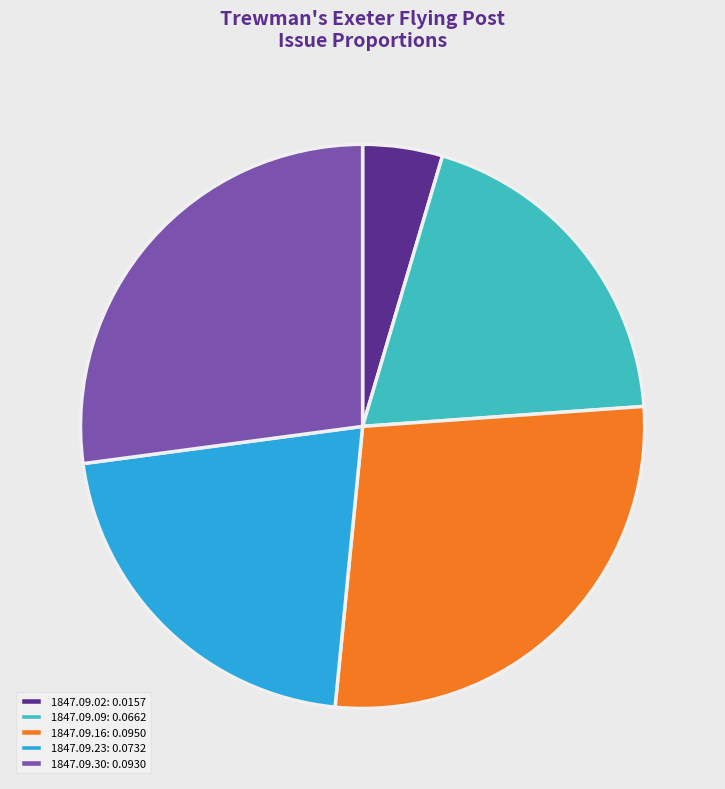

Between 1847.09.23: 0.0732 and 1847.09.02: 0.0157, which is larger?

1847.09.23: 0.0732